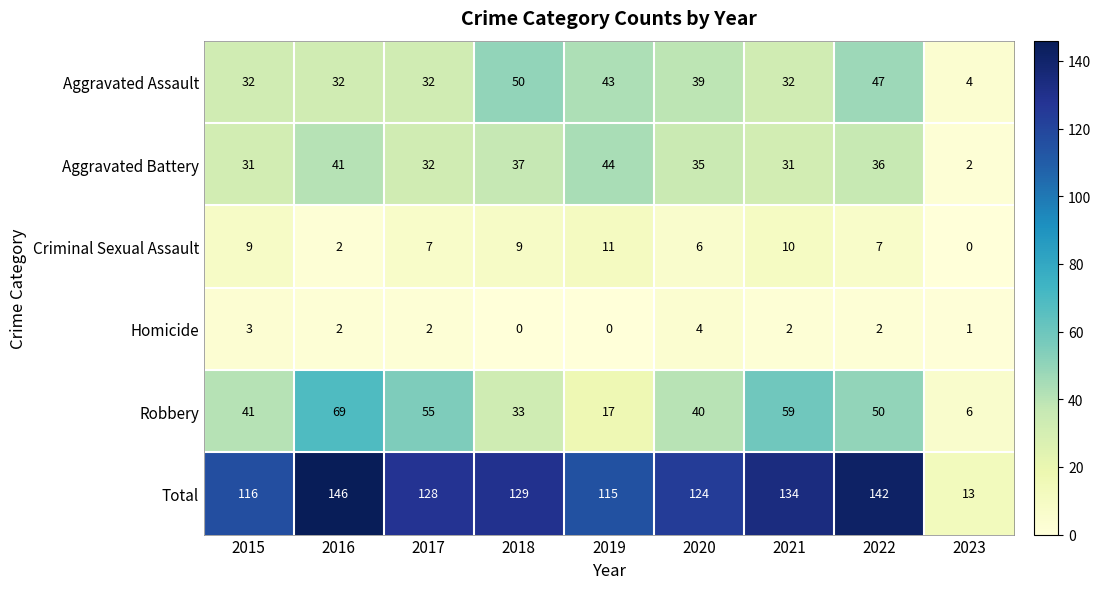

At which label does Robbery reach its minimum?

2023